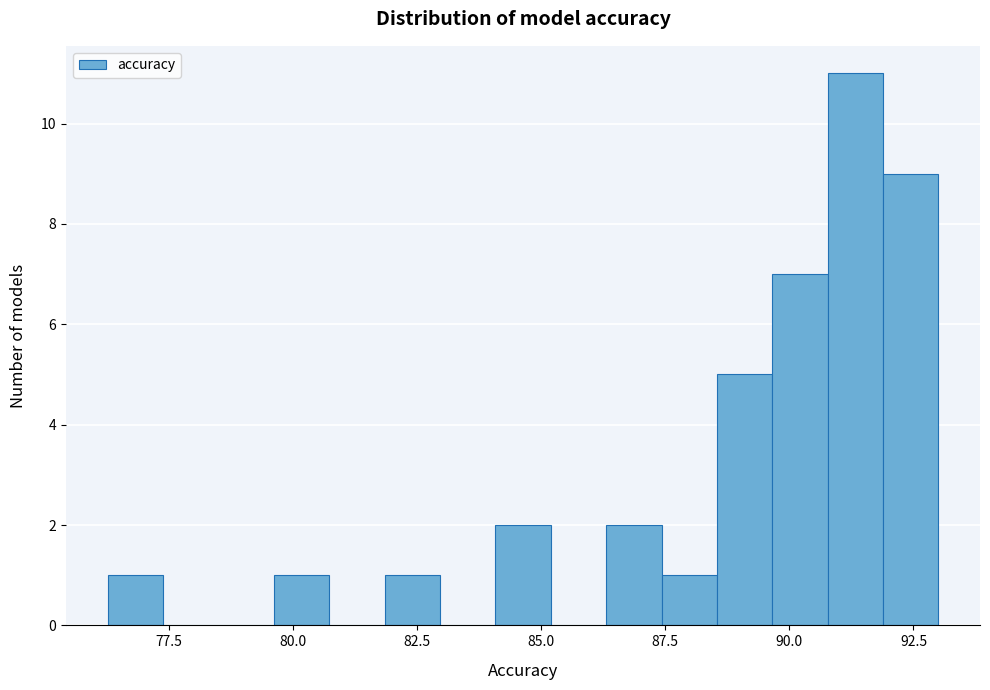

Read against the x-axis, roughly where is the centre of the tallest bar?

91.5